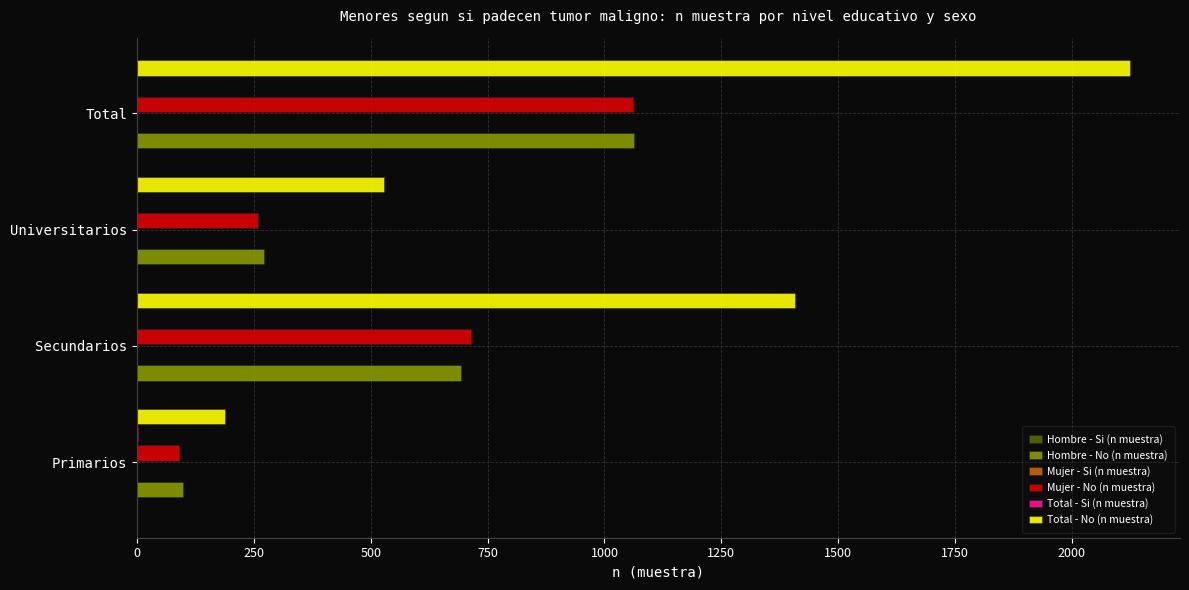

The Total - No (n muestra) series shows 2125 at Total. True or false?

True